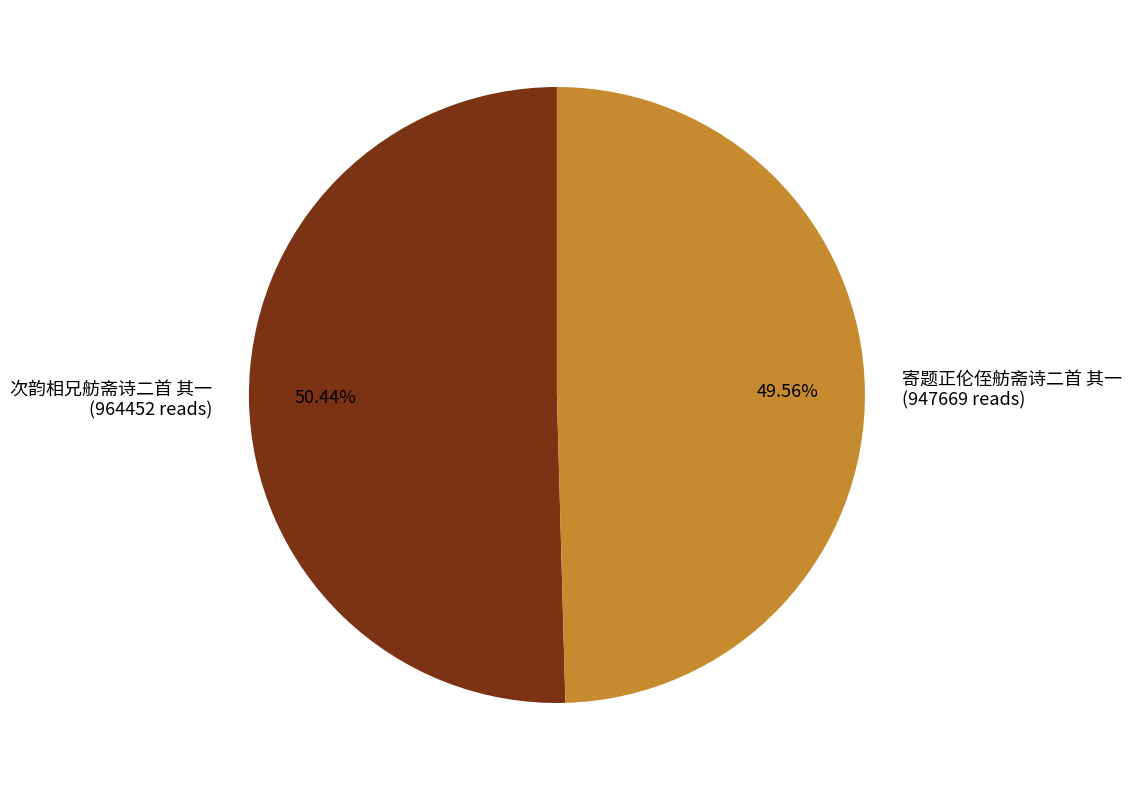

Combined, do 次韵相兄舫斋诗二首 其一 and 寄题正伦侄舫斋诗二首 其一 account for over 50%?

Yes